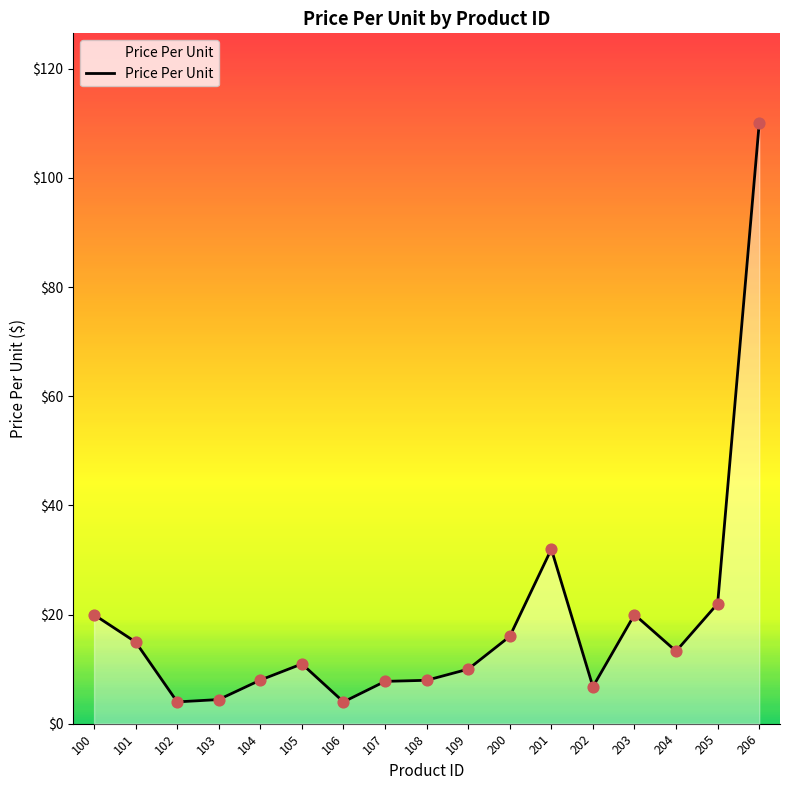

Which has a higher value, 106 or 109?

109